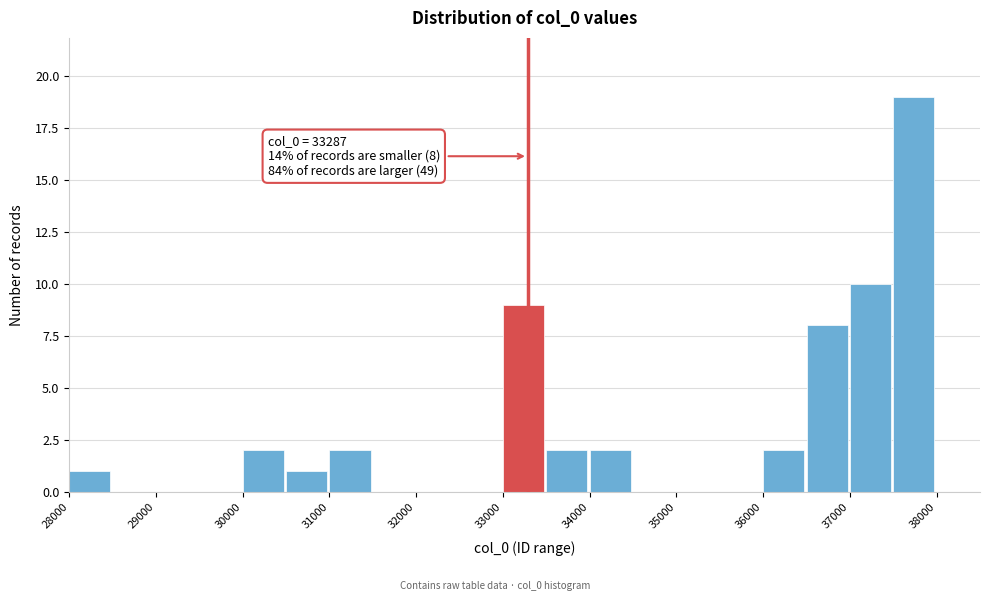

Over which range of the x-axis is the bar tallest?

37500 to 38000